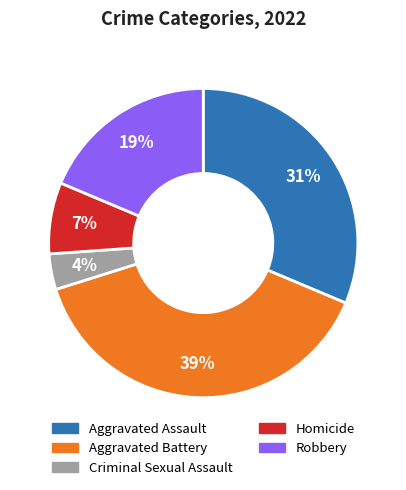

Which category has the smallest portion of the pie?

Criminal Sexual Assault